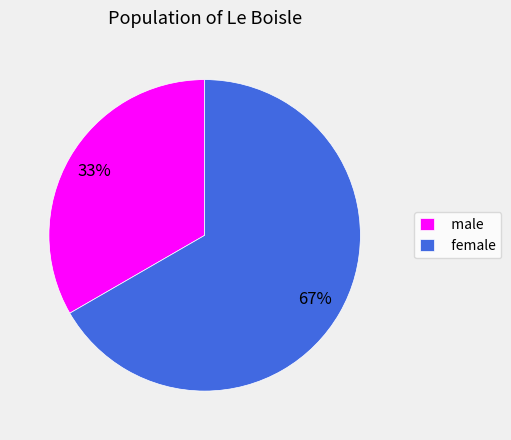

To the nearest percent, what portion does female represent?

67%